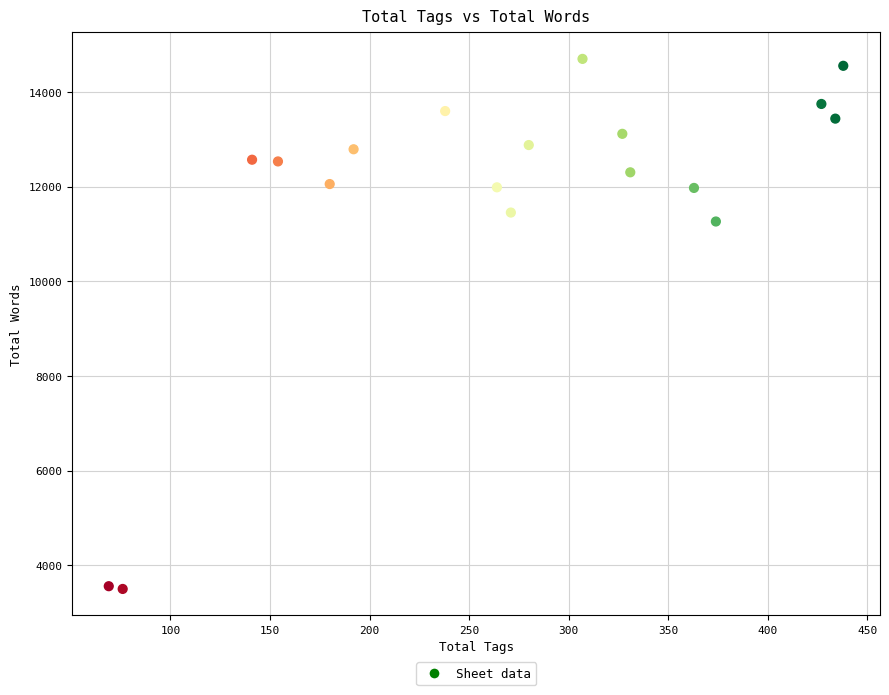

What Y value in the scatter plot is closest to 9097?

11261